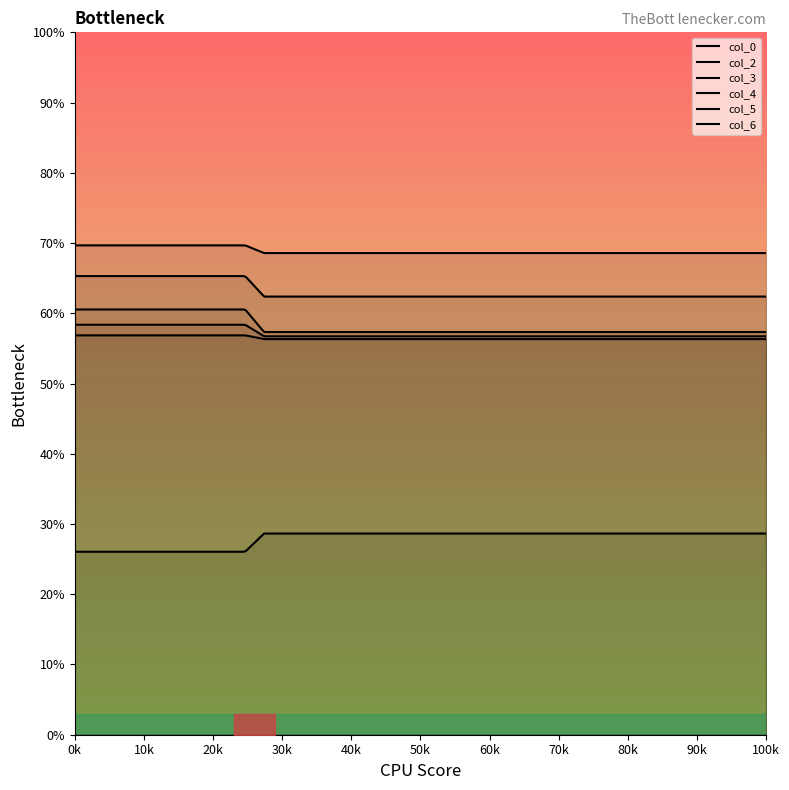

Rank the series by their maximum value, from lowest to highest.

col_5, col_4, col_0, col_6, col_2, col_3